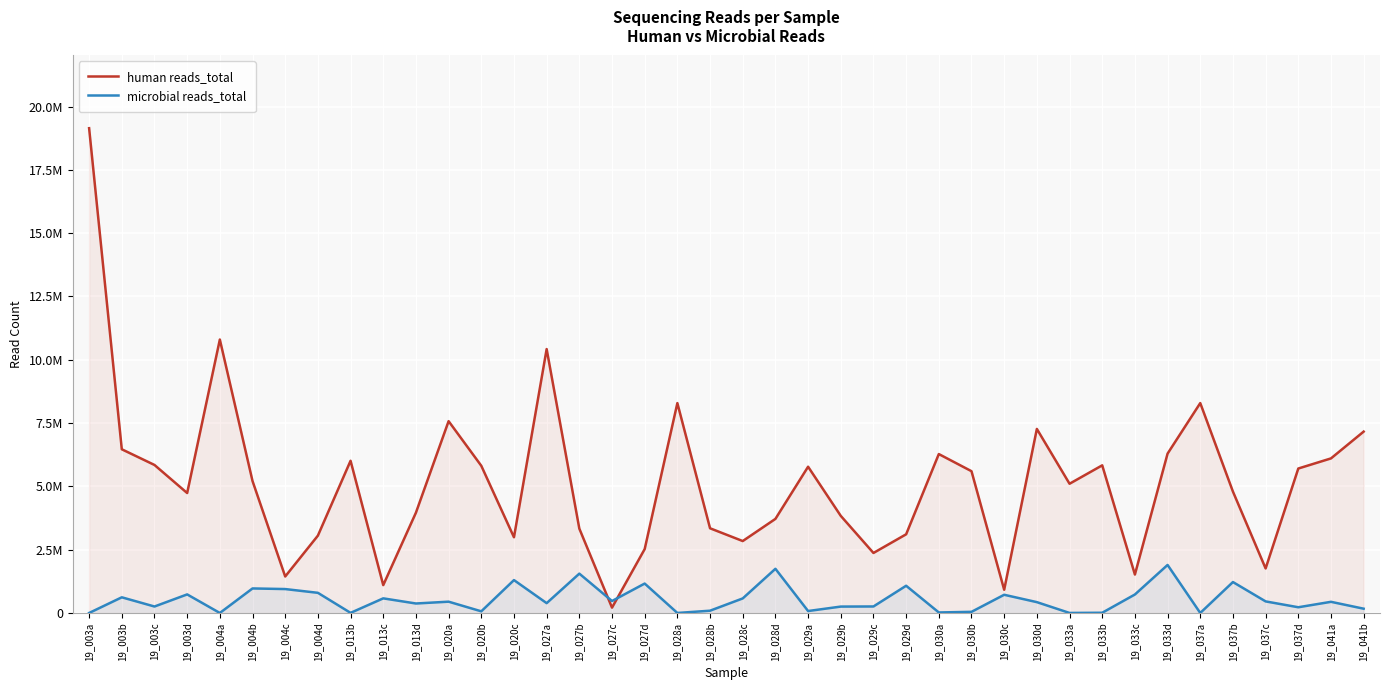

What is the label of the 23rd point from the left?

19_029a